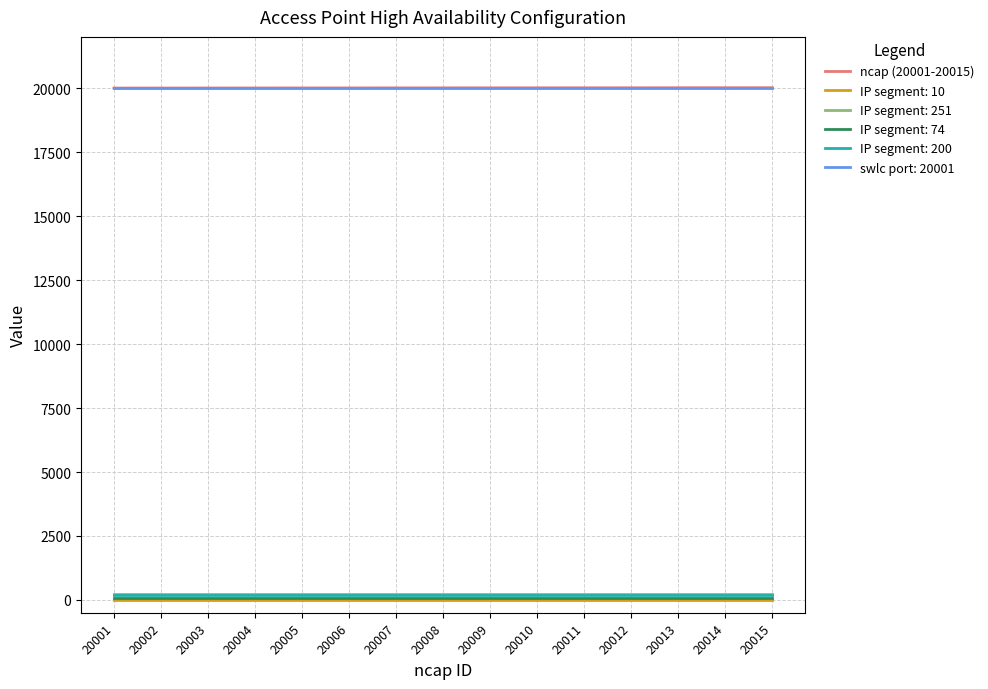

True or false: IP segment: 251 has a value of 251 at 20004.

True